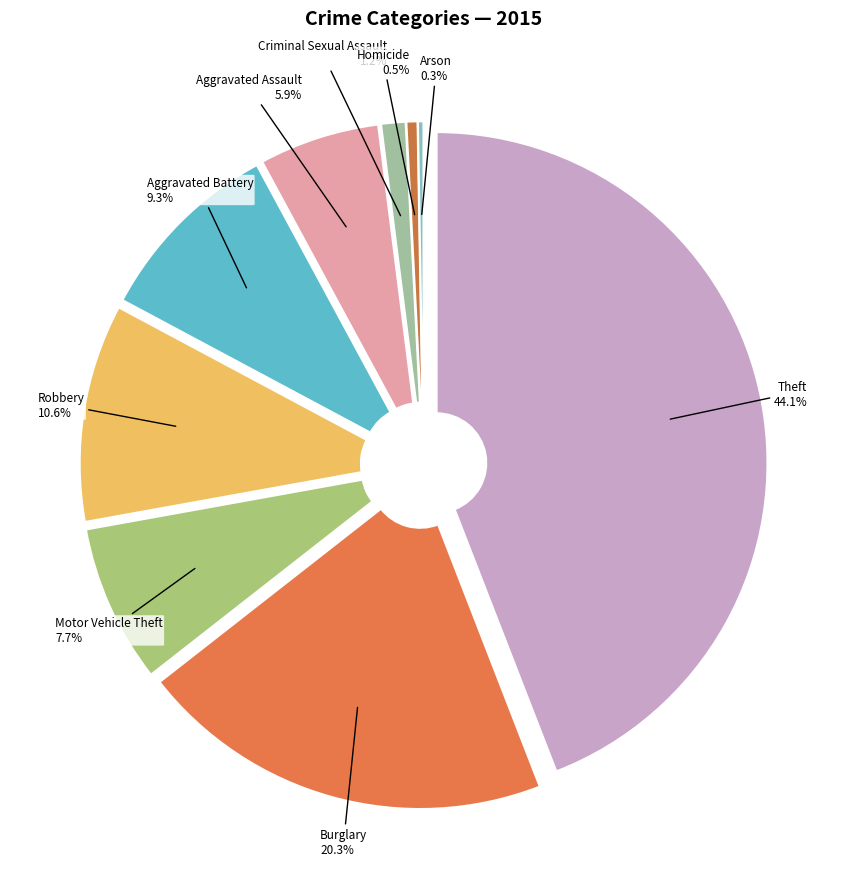

What is the total percentage of Theft and Robbery?

54.8%